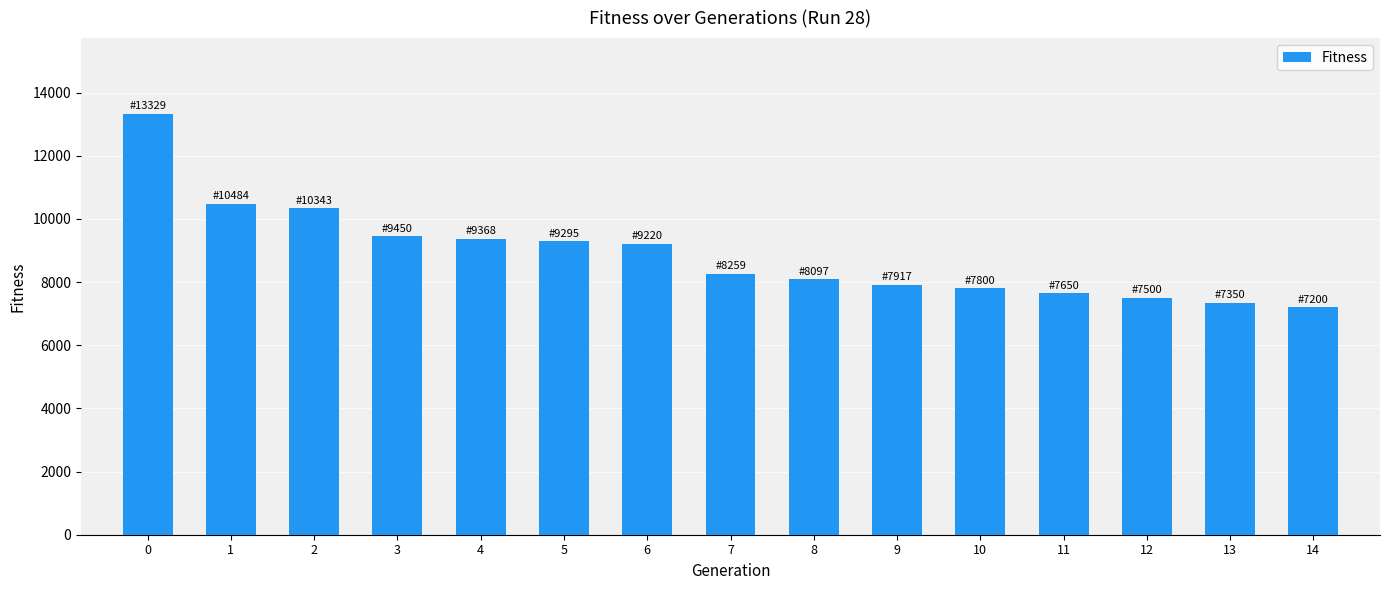

Reading left to right, list all the values displayed in this chart.

13329	10484	10343	9450	9368	9295	9220	8259	8097	7917	7800	7650	7500	7350	7200